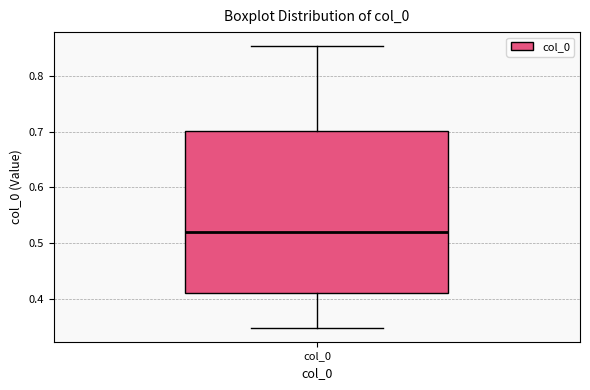

Read this box plot against the y-axis: the position of the median line, the range covered by the box, and the ends of both whiskers. The values are not printed on the chart, so give them approximately, as read against the axis.

median 0.52, box 0.41 to 0.70, whiskers 0.35 to 0.85